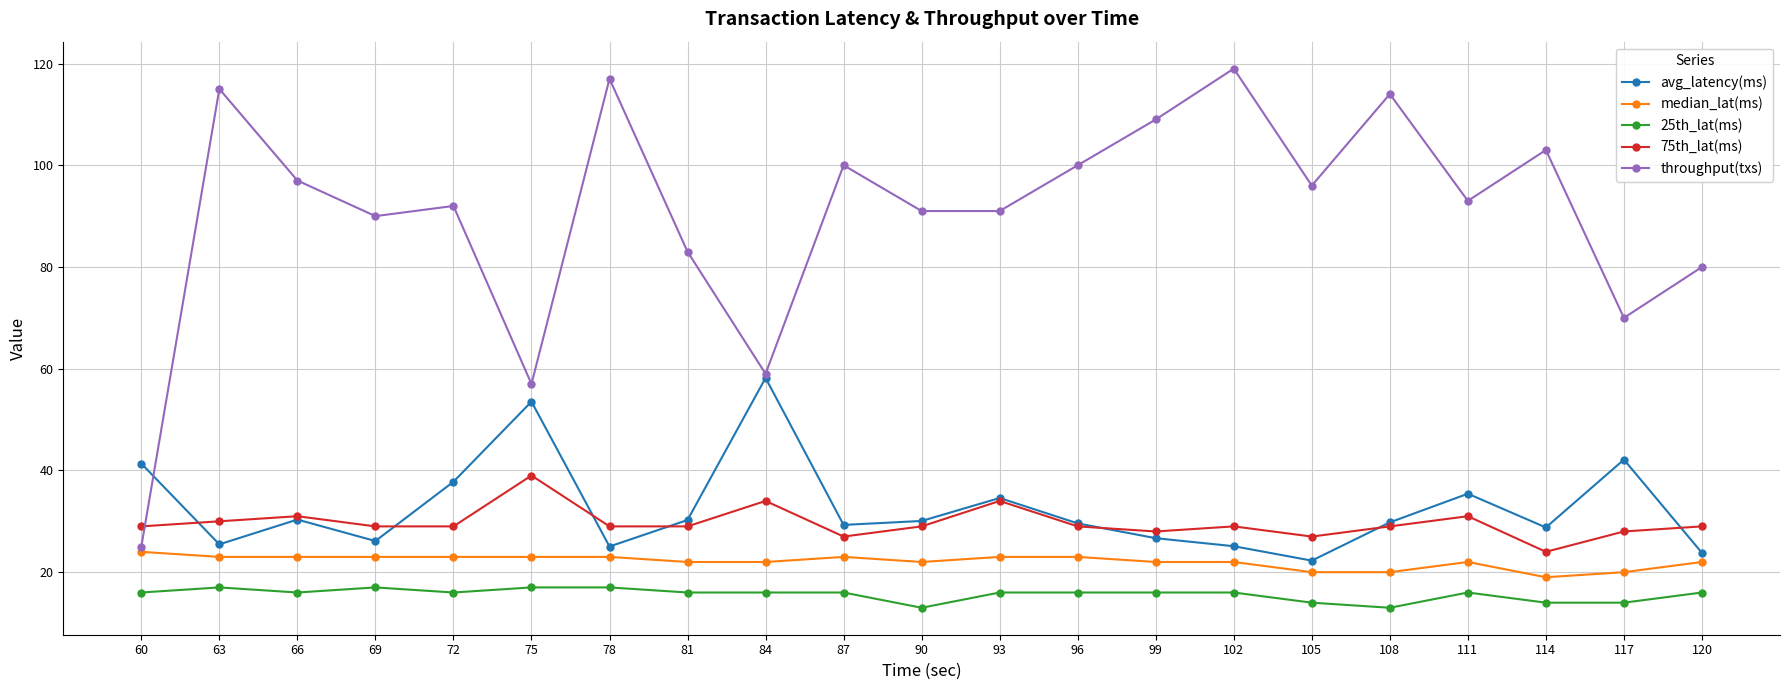

How many lines are shown in the chart?

5